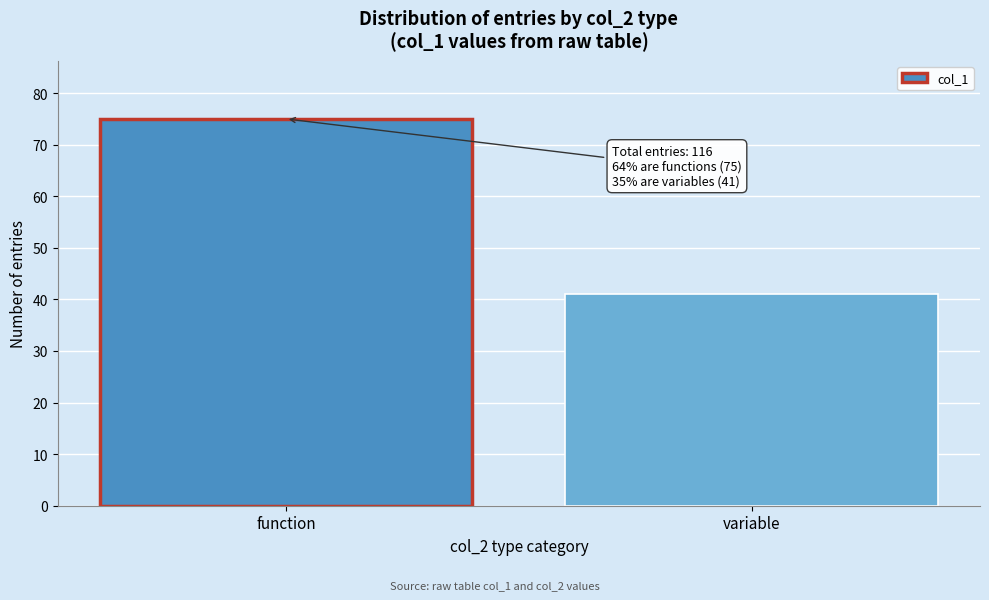

Reading left to right, what are all the values shown in this chart?

function=75	variable=41